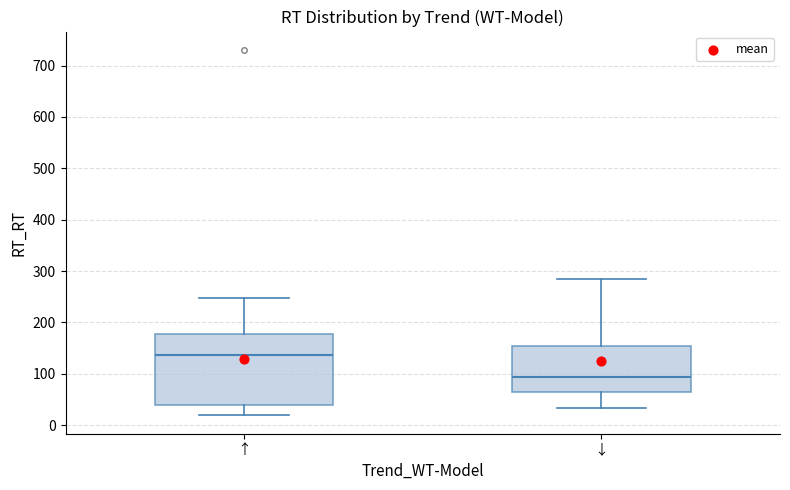

Reading left to right, read every box against the y-axis: the position of its median line, the range the box covers, and the ends of its whiskers. The values are not printed on the chart, so give them approximately, as read against the axis.

↑: median 140, box 40 to 180, whiskers 20 to 250
↓: median 90, box 60 to 150, whiskers 30 to 280